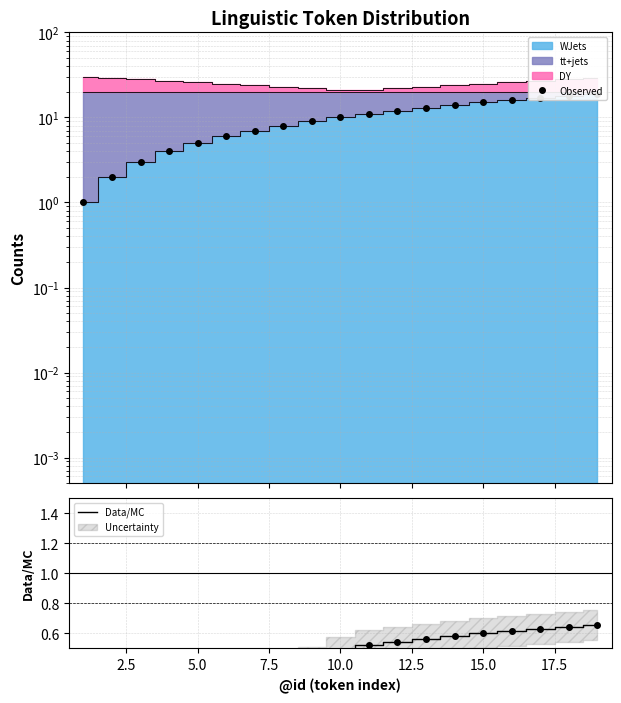

What is the difference between the maximum and second lowest values in the Observed series?

17.0